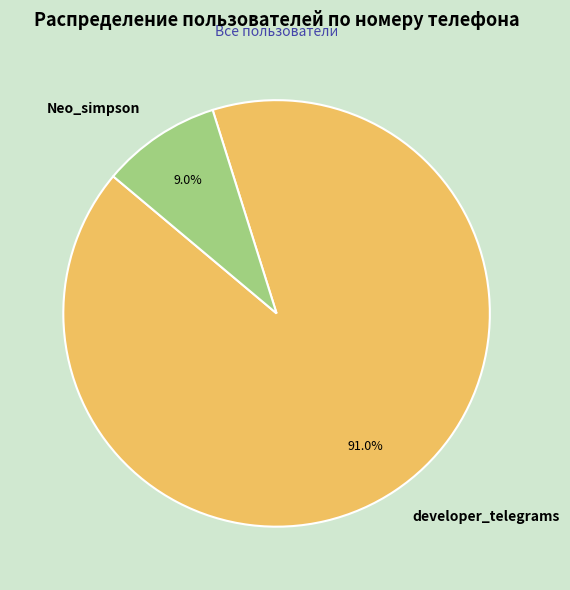

Is there a majority slice in this chart?

Yes